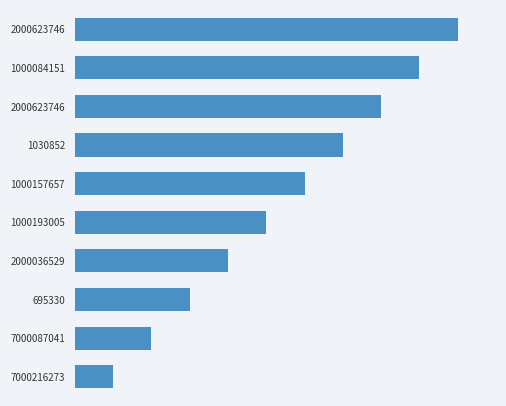

Does the chart contain any negative values?

No